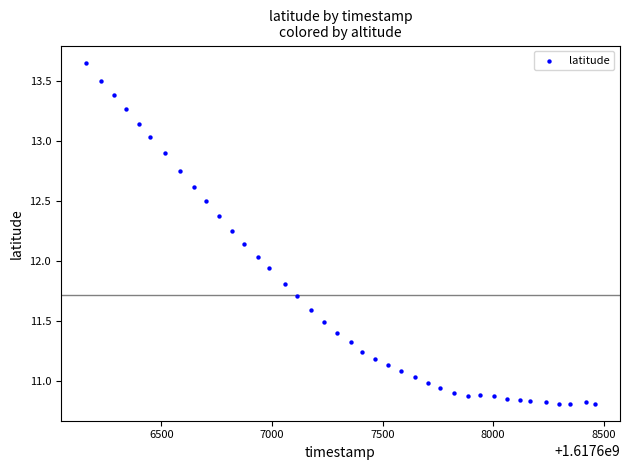

What is the range of Y values (max minus min)?

2.8